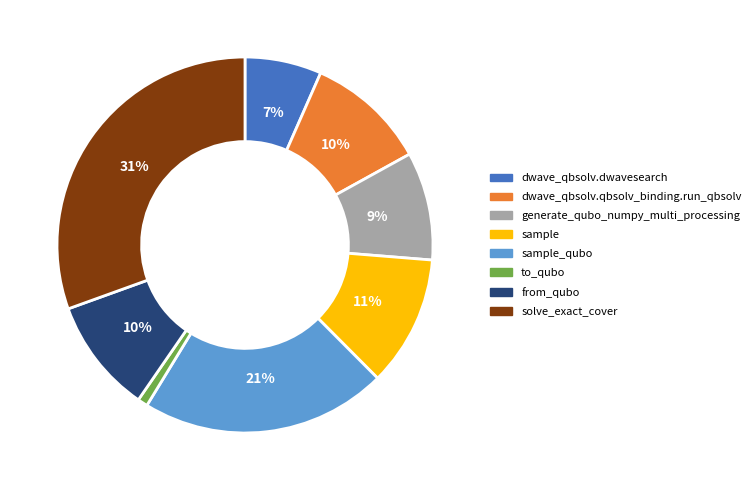

True or false: dwave_qbsolv.qbsolv_binding.run_qbsolv accounts for 10% of the total.

True